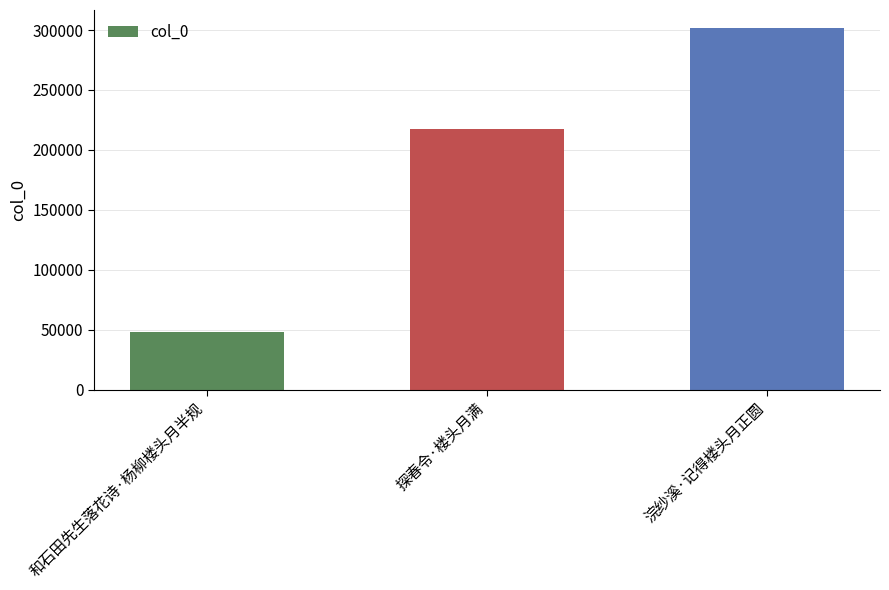

How many values are between 48241 and 301640?

3